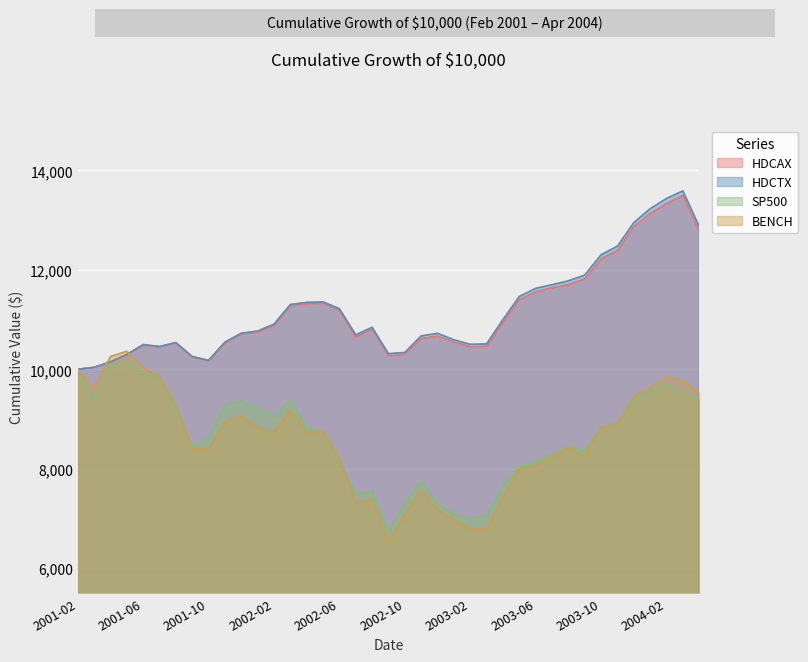

The value of HDCAX at 2003-11 is 8022.9. True or false?

False